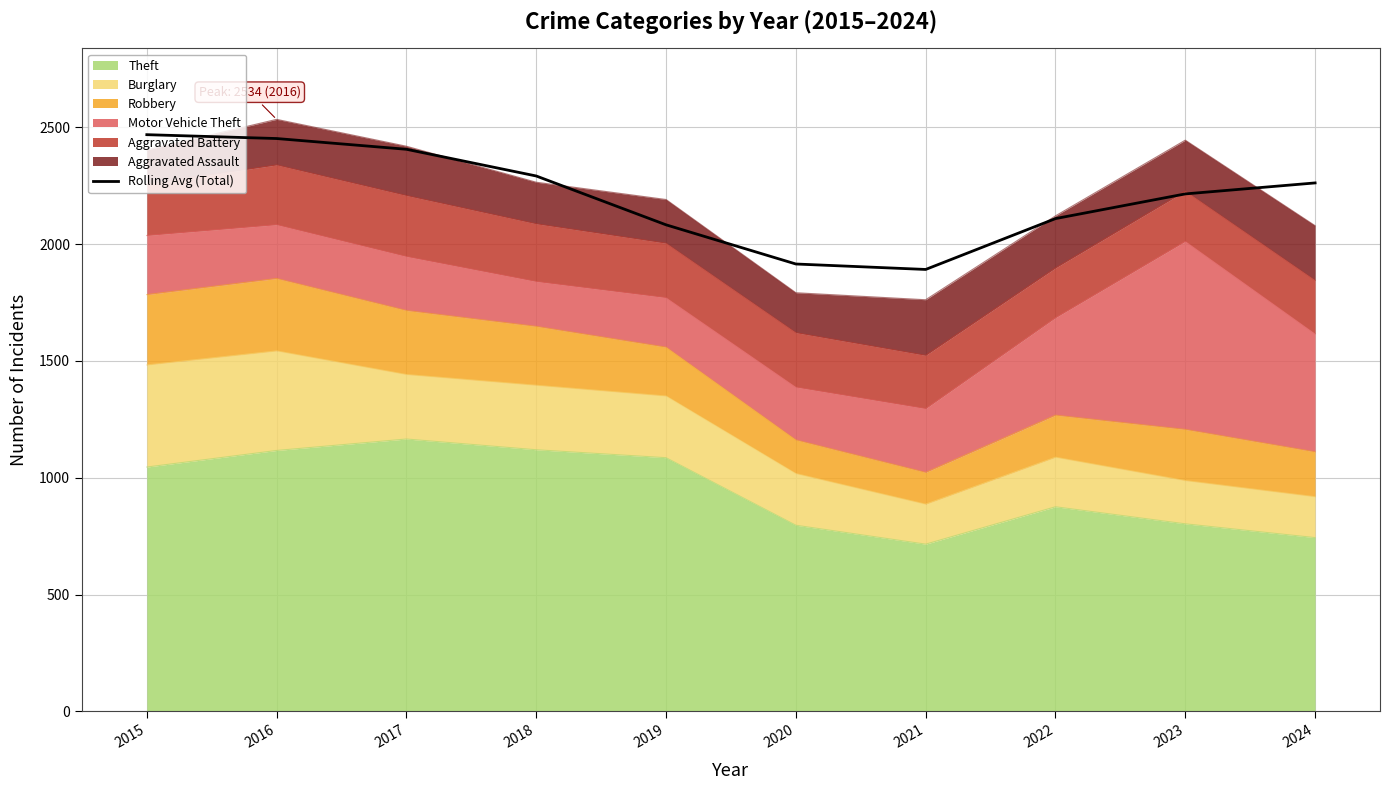

How many lines are shown in the chart?

1